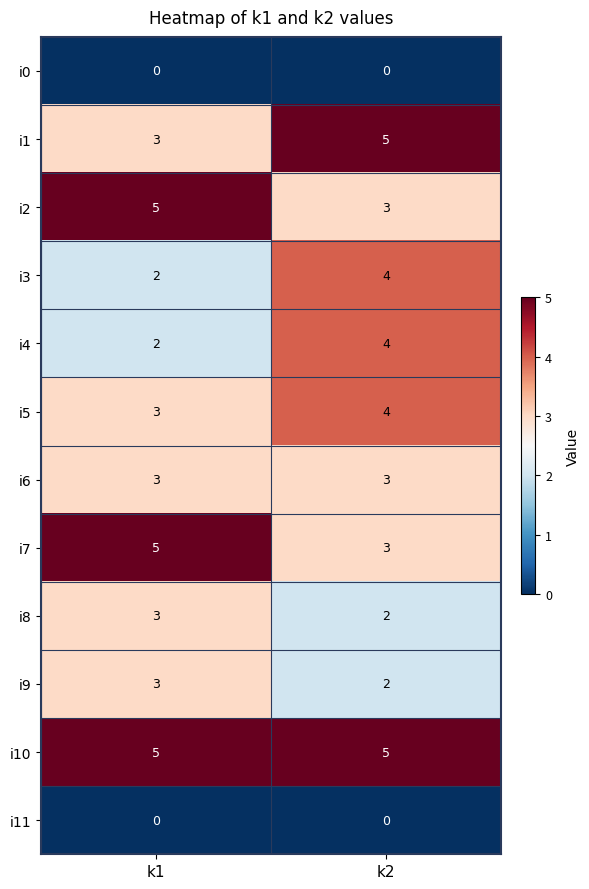

True or false: i6 has a value of 3 at k2.

True